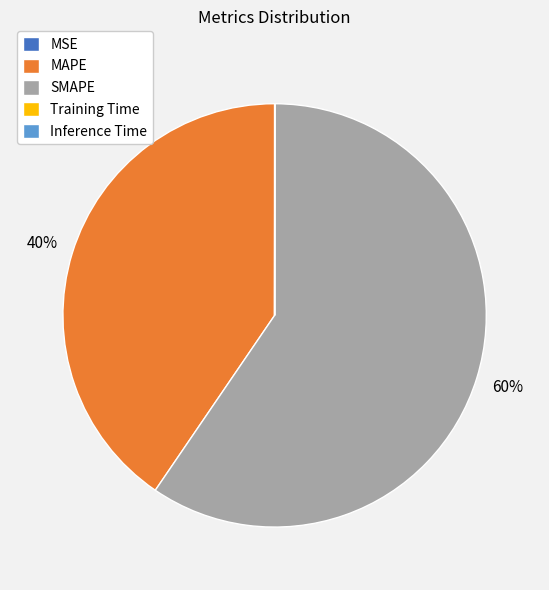

Which slice is the largest?

SMAPE